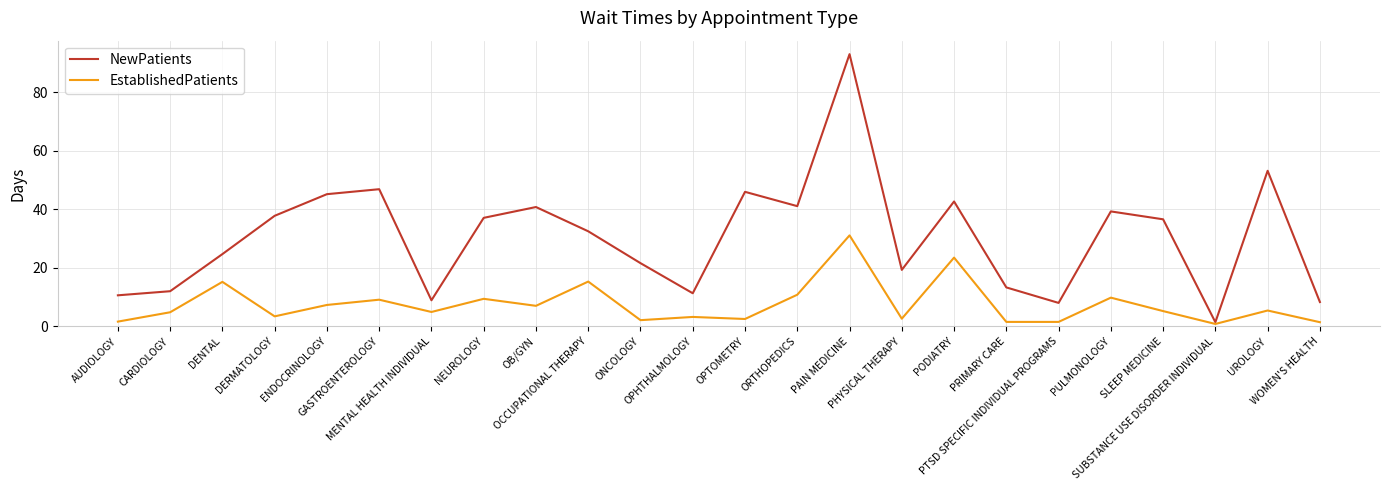

Rank the series by their maximum value, from lowest to highest.

EstablishedPatients, NewPatients